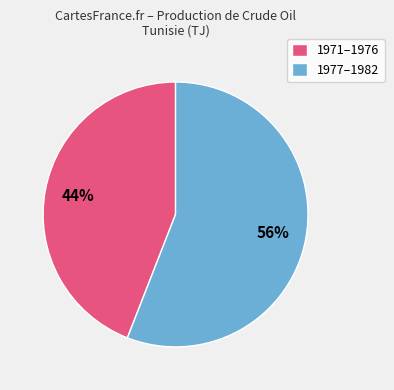

To the nearest percent, what is the difference between the largest and smallest slice percentages?

12%